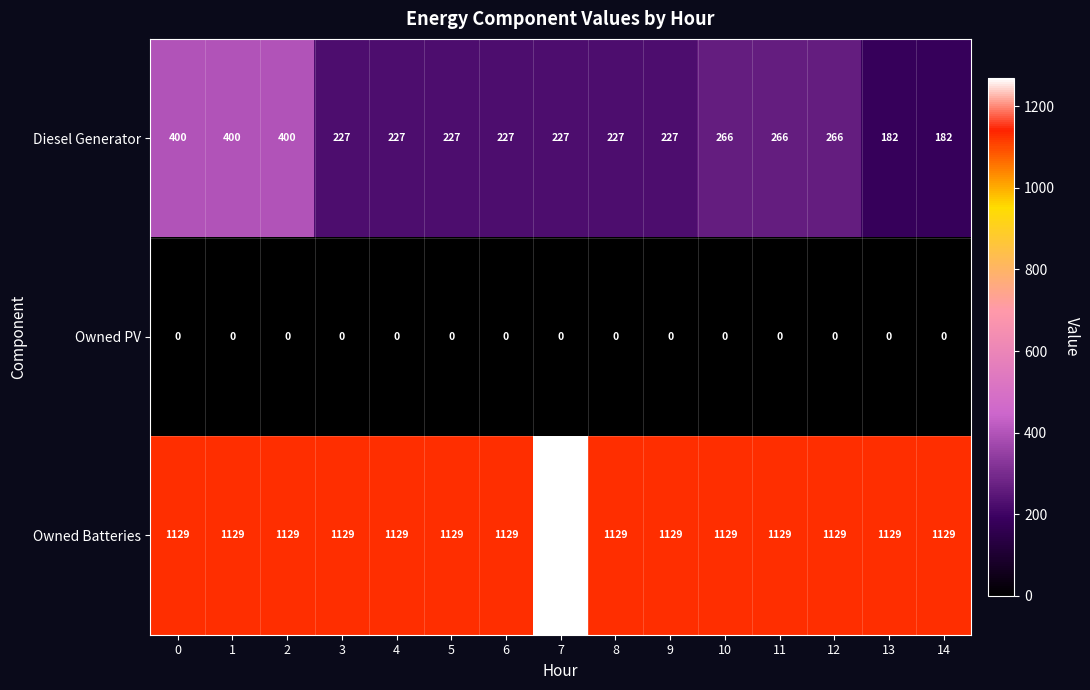

List the series in order of their overall mean, highest first.

Owned Batteries, Diesel Generator, Owned PV